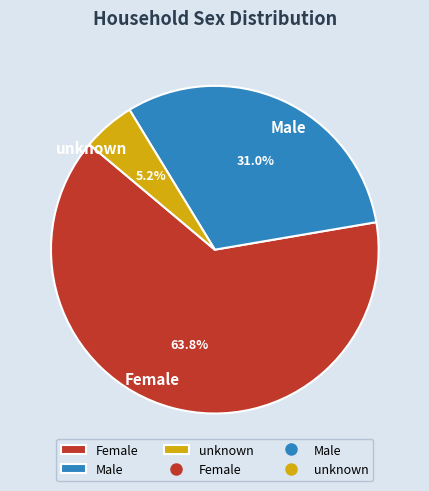

Rank the categories by value from highest to lowest.

Female, Male, unknown